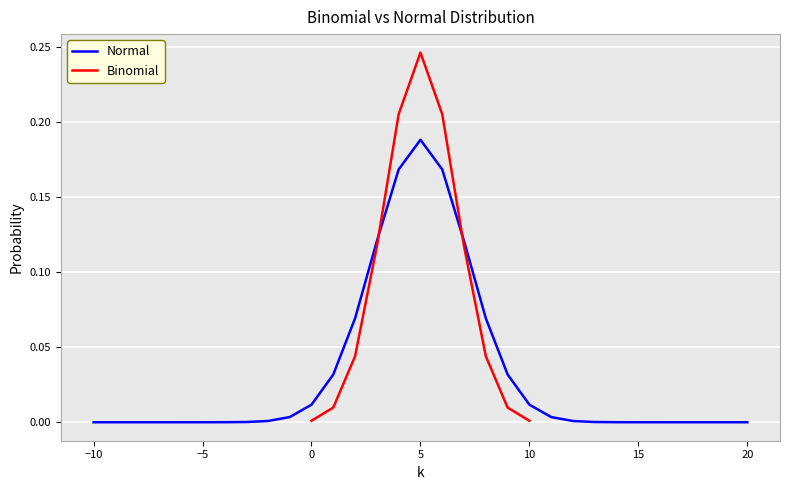

True or false: there are more than 0 points higher than both neighbors.

True